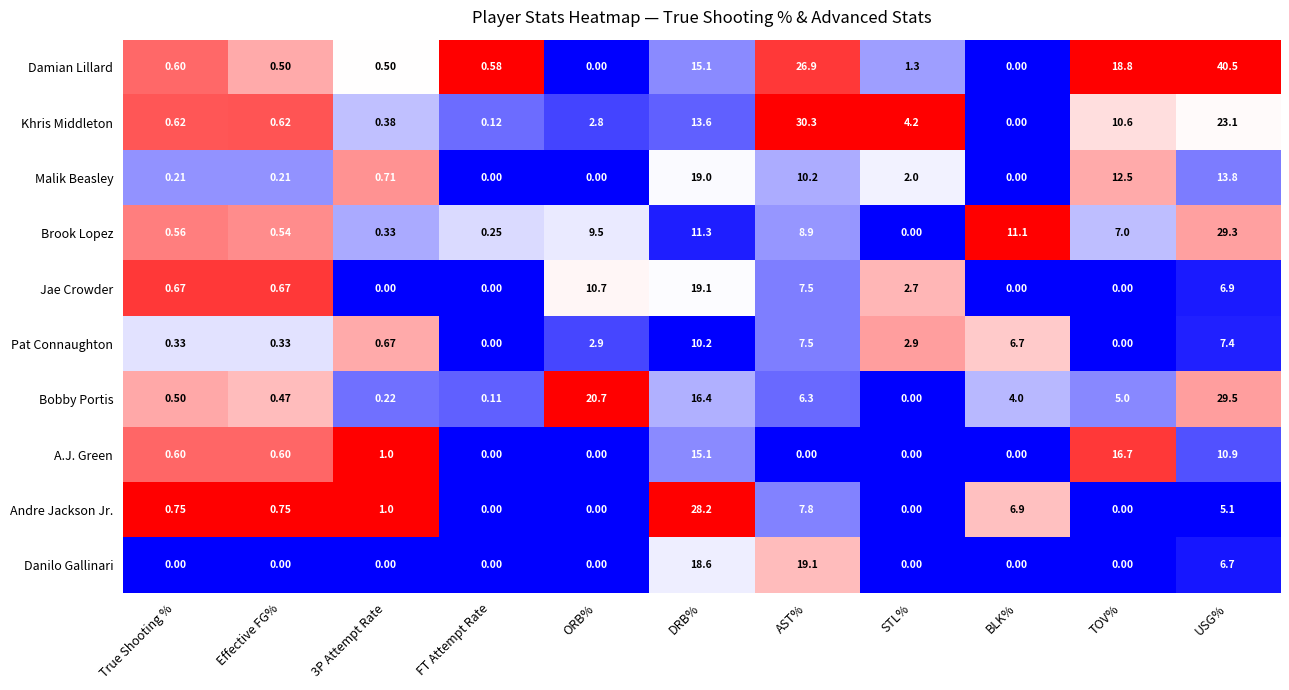

What is the difference between the highest and lowest values at STL%?

4.2